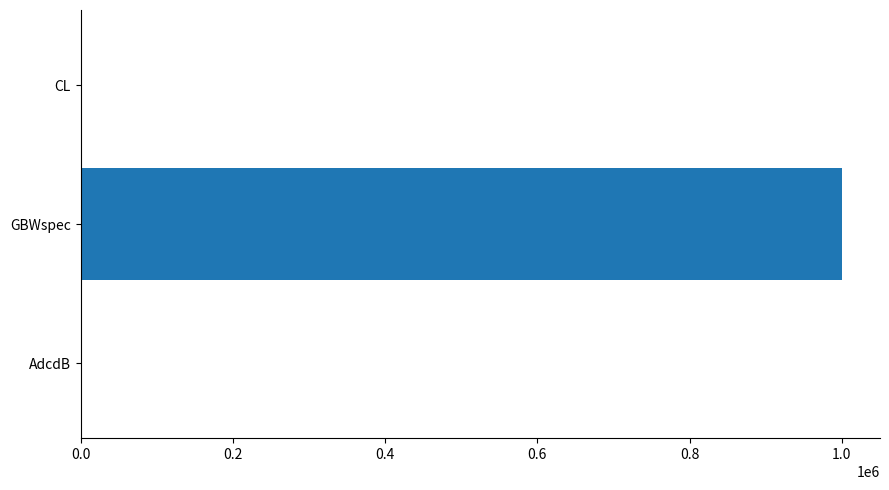

How many categories are shown in the chart?

3